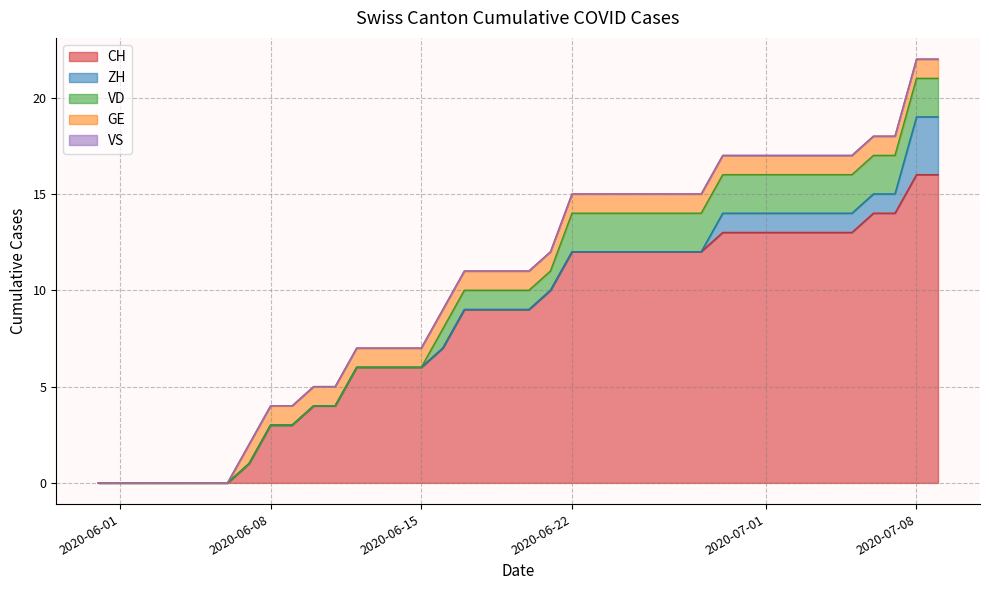

True or false: CH has a value of 3 at 2020-06-22.

False